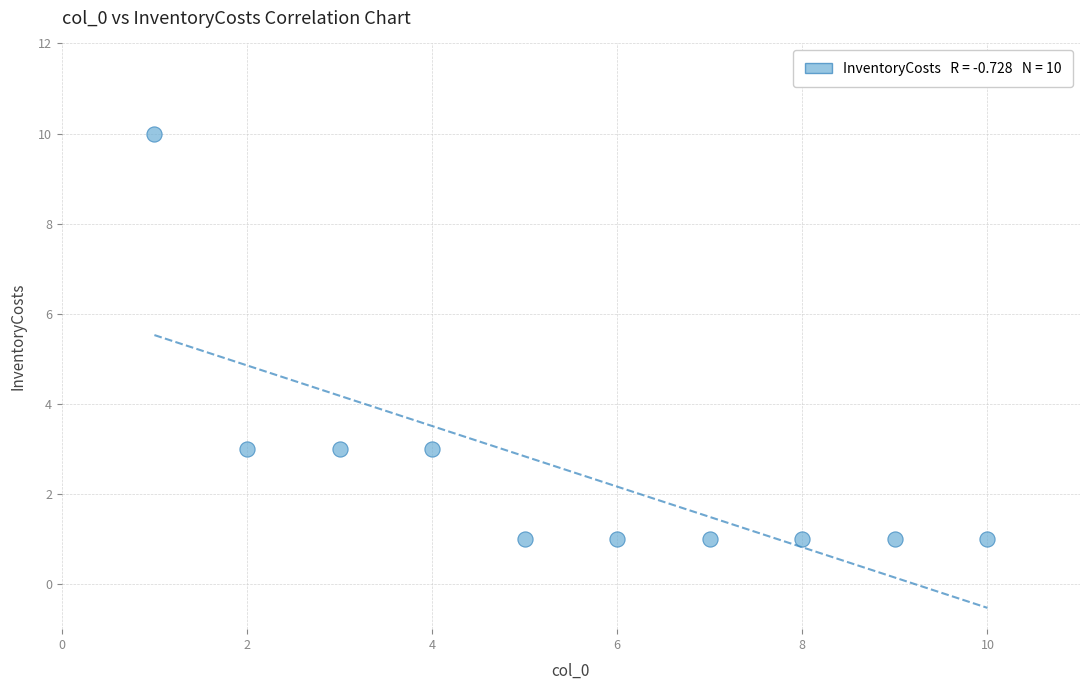

What is the range of X values (max minus min)?

9